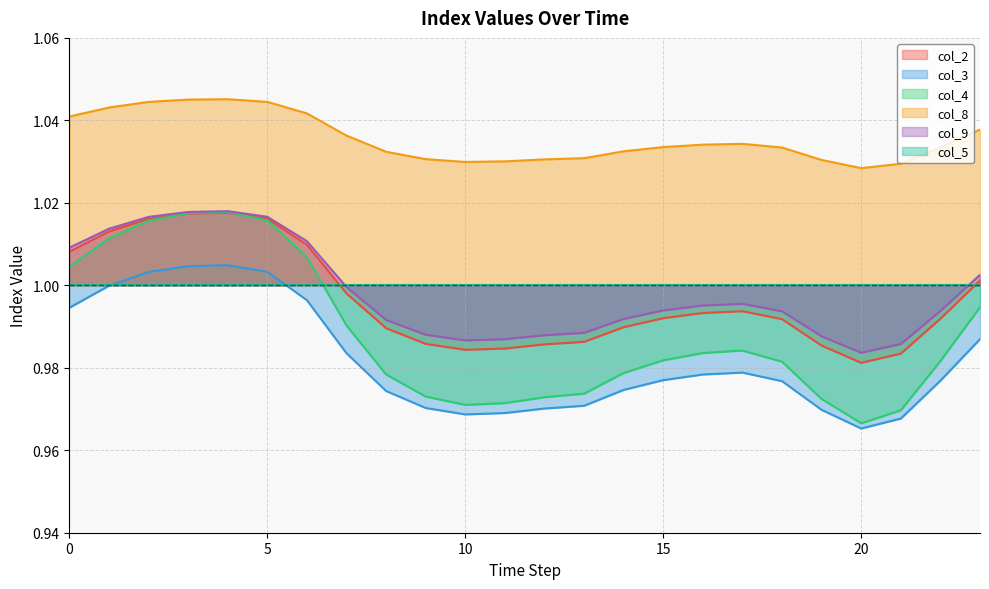

The value of col_9 at 7 is 1.0. True or false?

True